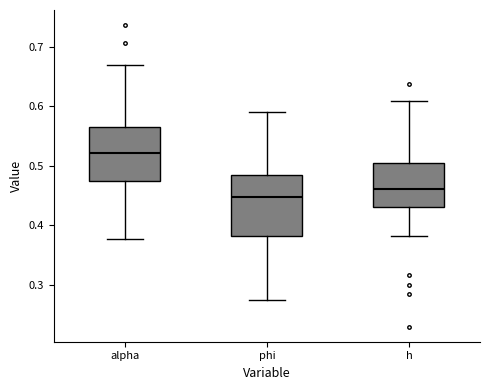

Where is the upper edge of the box for h on the y-axis? The values are not printed on the chart, so give them approximately, as read against the axis.

0.51